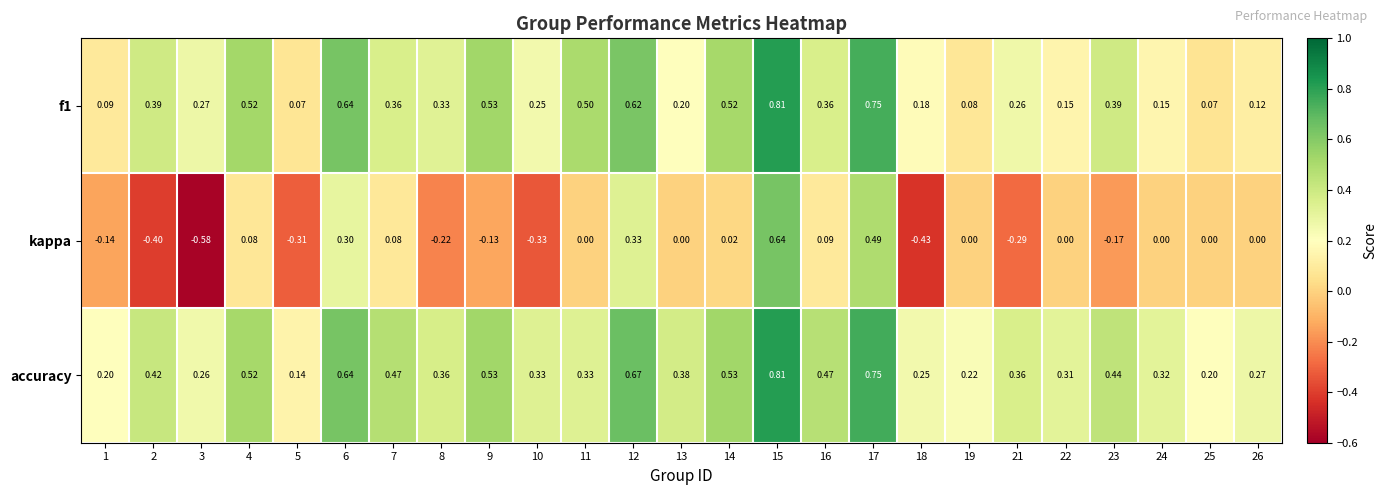

Count the number of categories in the chart.

25